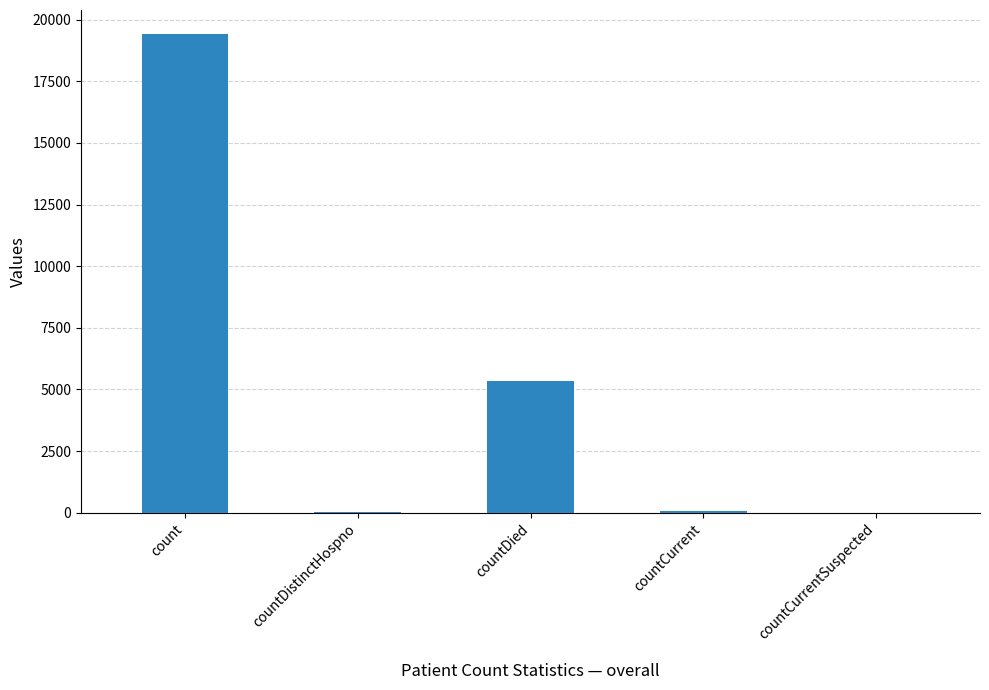

Count the number of data series in this chart.

1